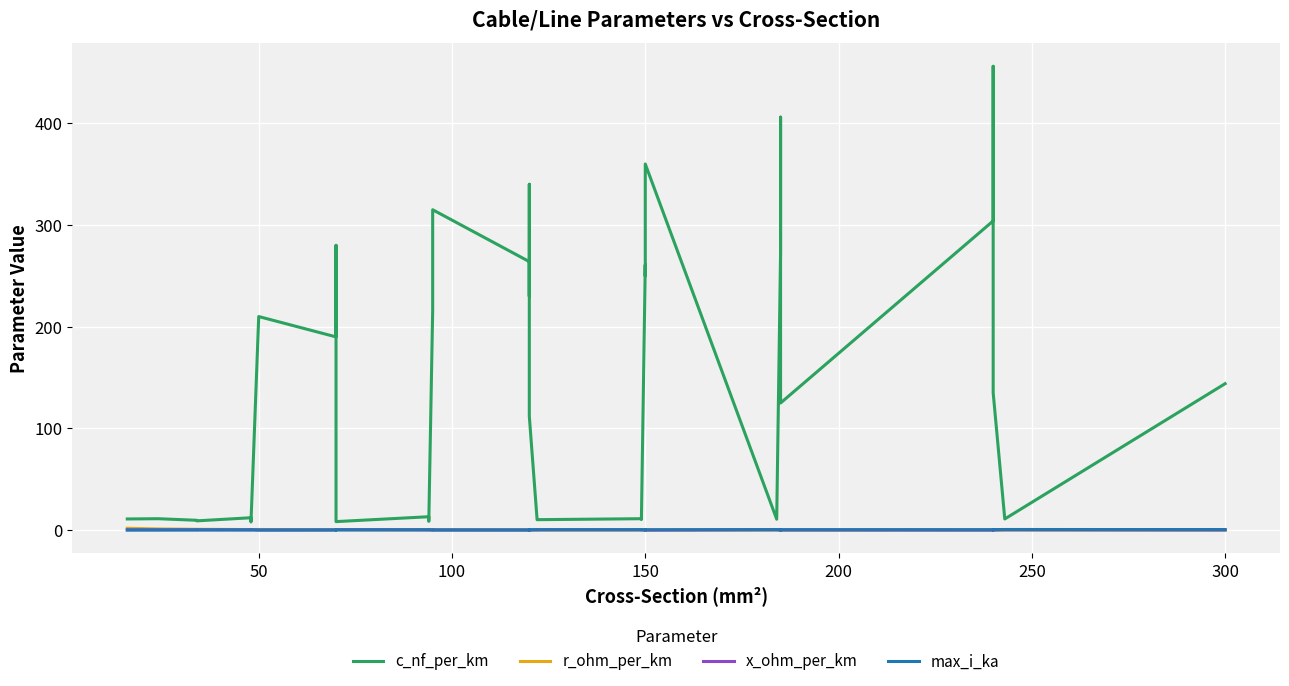

True or false: max_i_ka has more than 1 points higher than both neighbors.

True